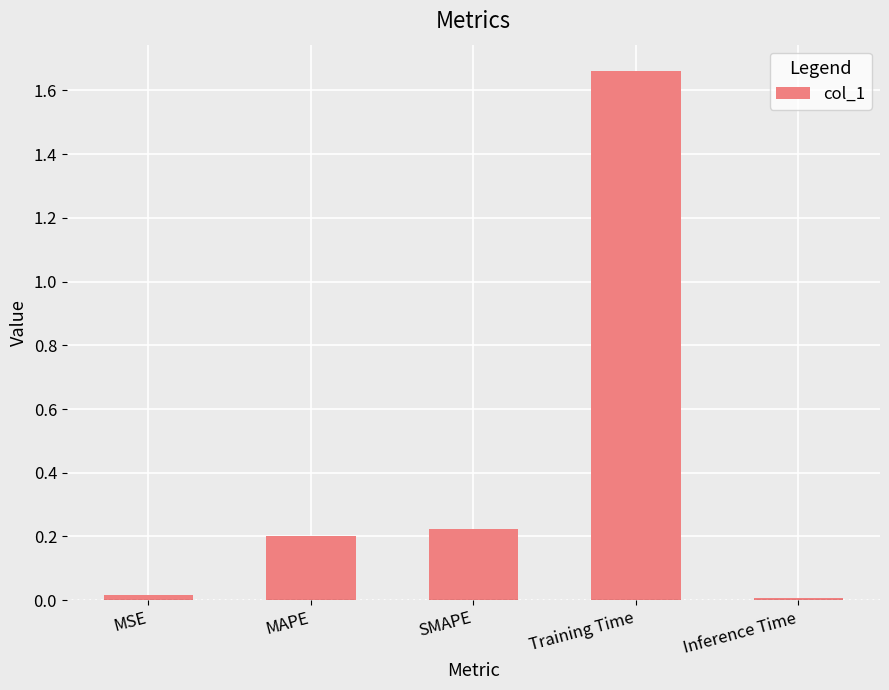

How many bars are there in total?

5